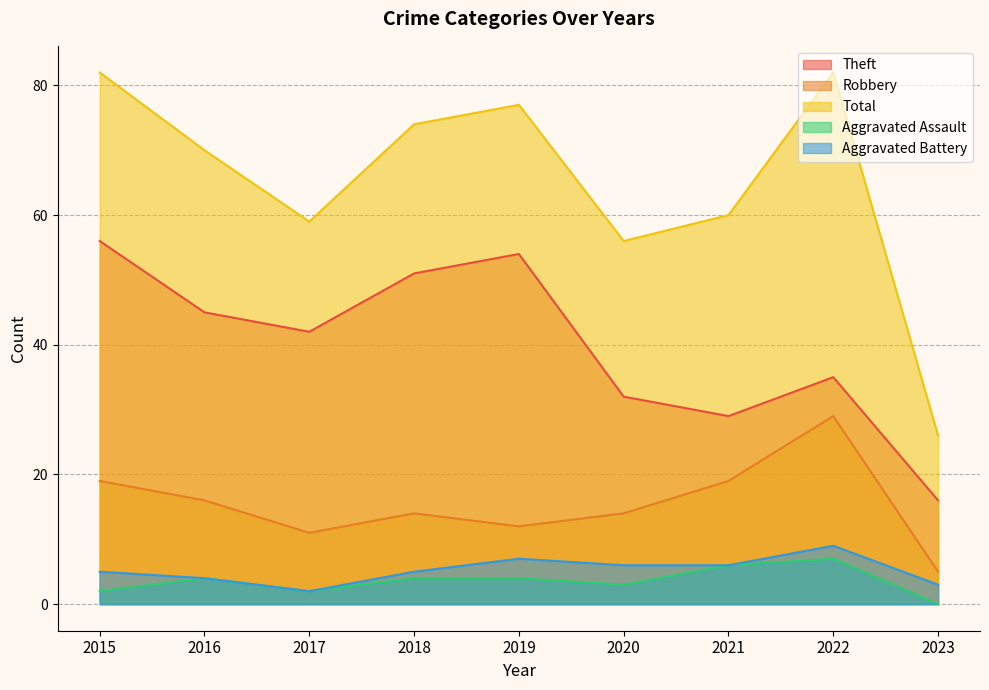

True or false: Theft has more than 2 points higher than both neighbors.

False